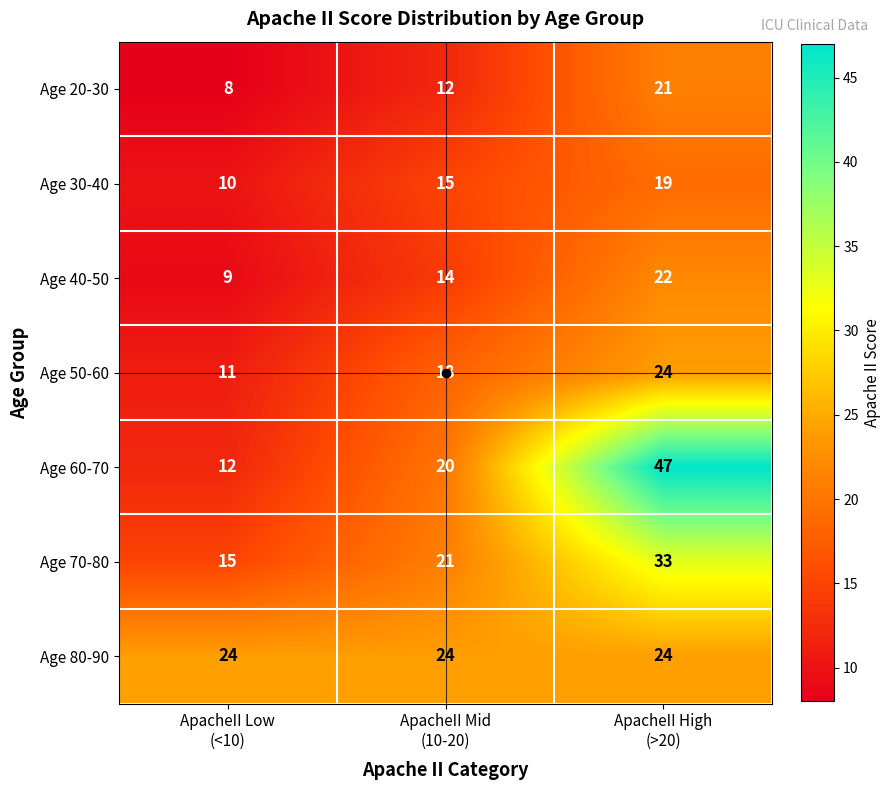

Which series has the largest total across all categories?

Age 60-70